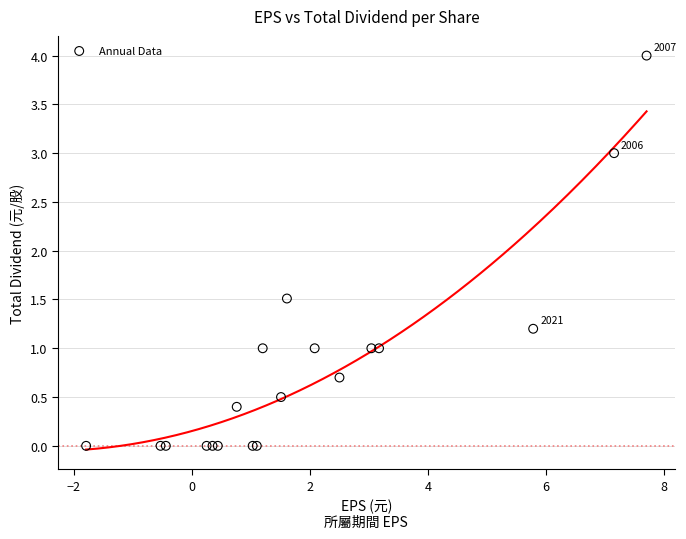

What Y value in the scatter plot is closest to 2?

1.5